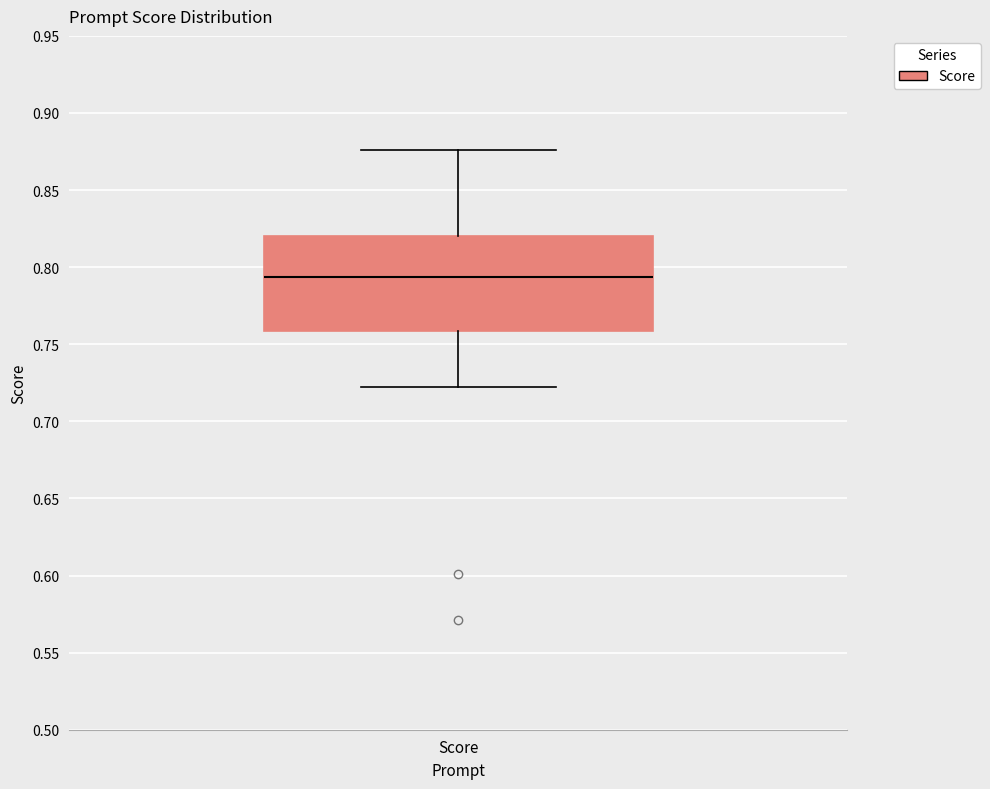

Where does the median line of the box for Score sit on the y-axis? The values are not printed on the chart, so give them approximately, as read against the axis.

0.795